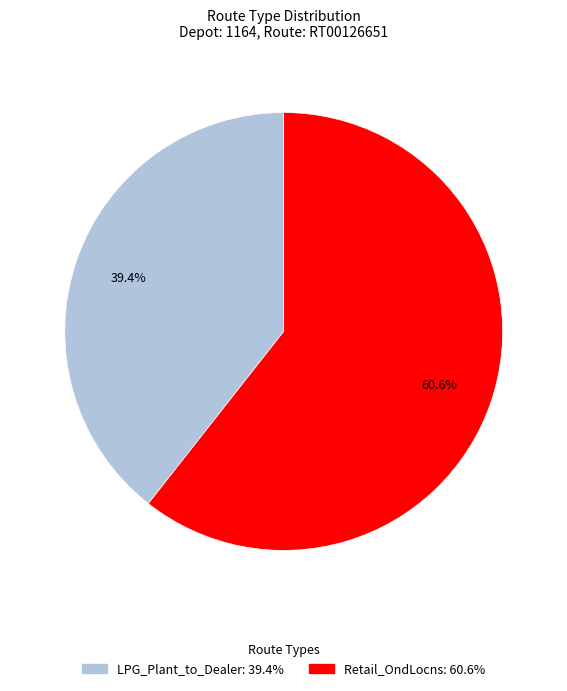

Is there a majority slice in this chart?

Yes